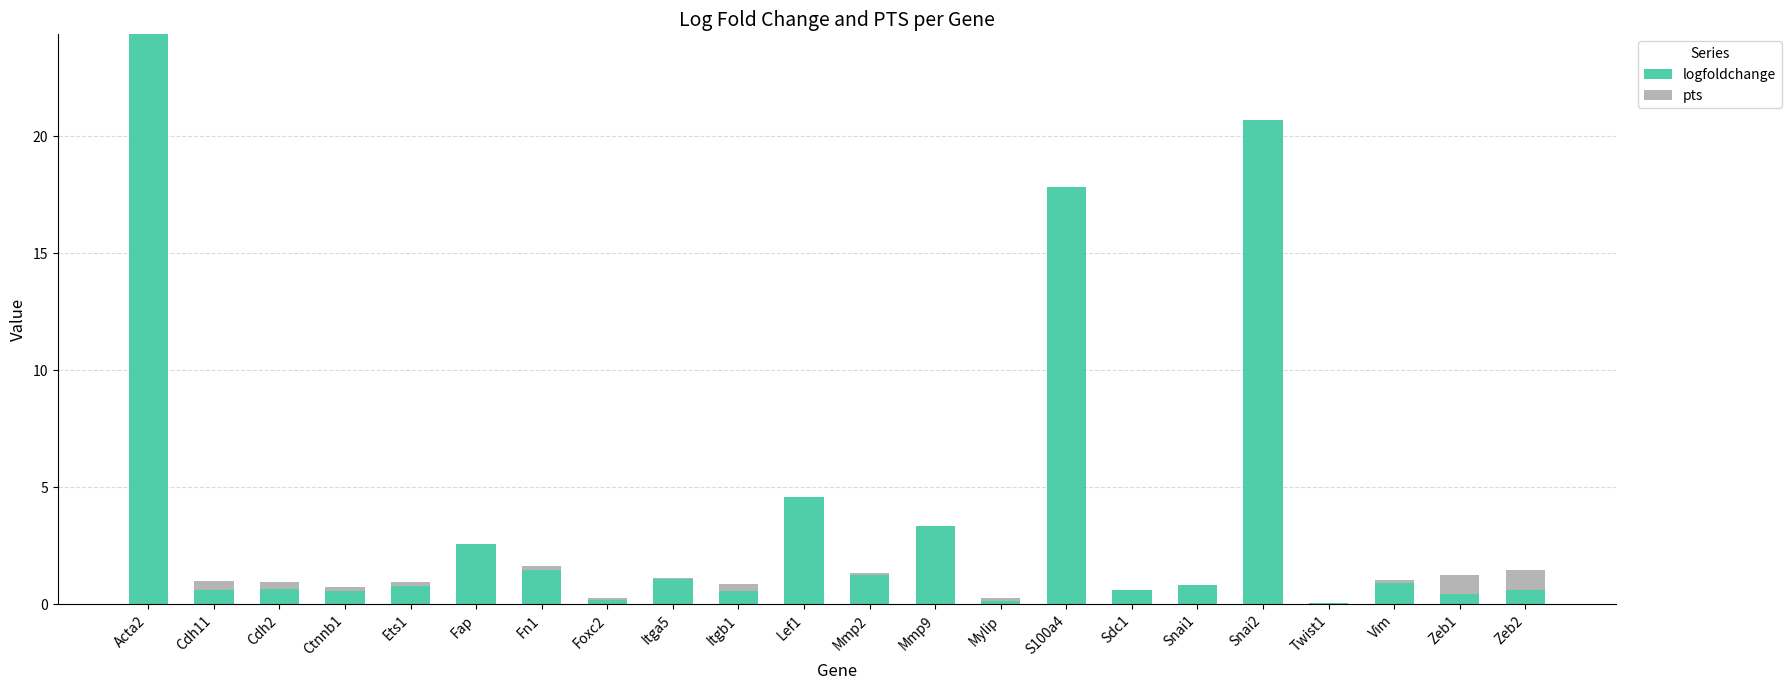

What are all the series names shown in the legend?

logfoldchange, pts